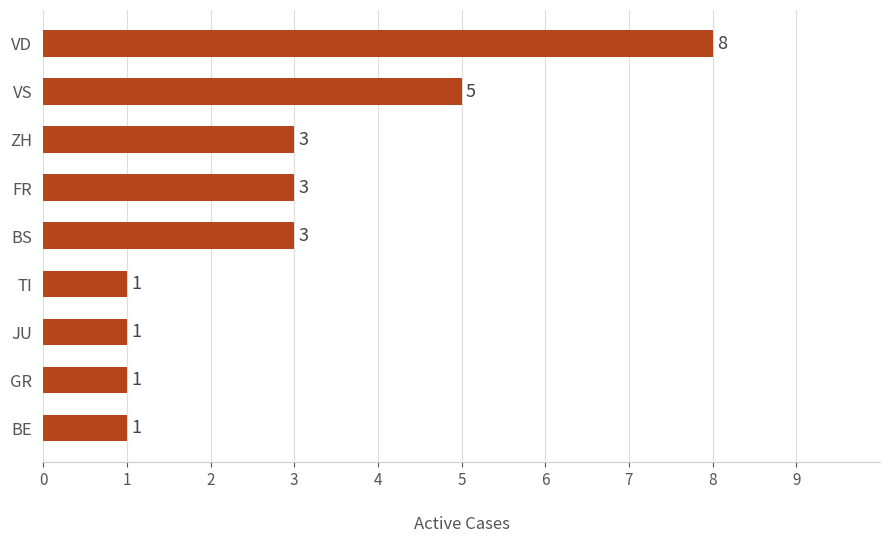

How many categories are shown in the chart?

9